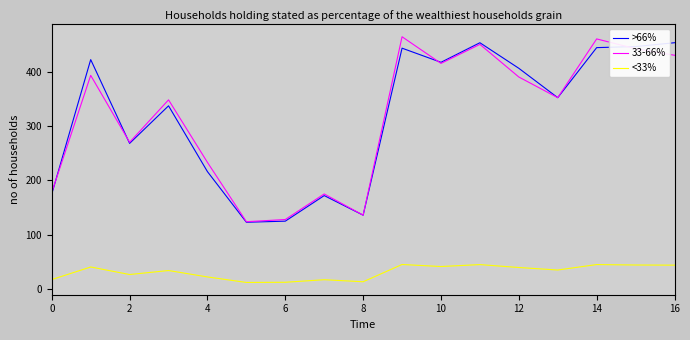

What is the maximum value for <33%?

45.4